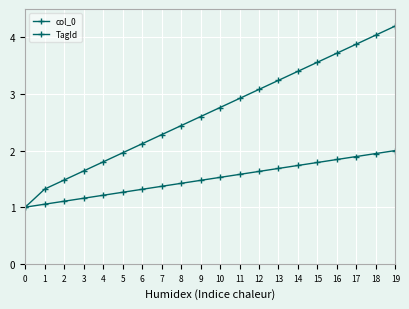

What is the value of the col_0 point at the 11th from the left?

1.5